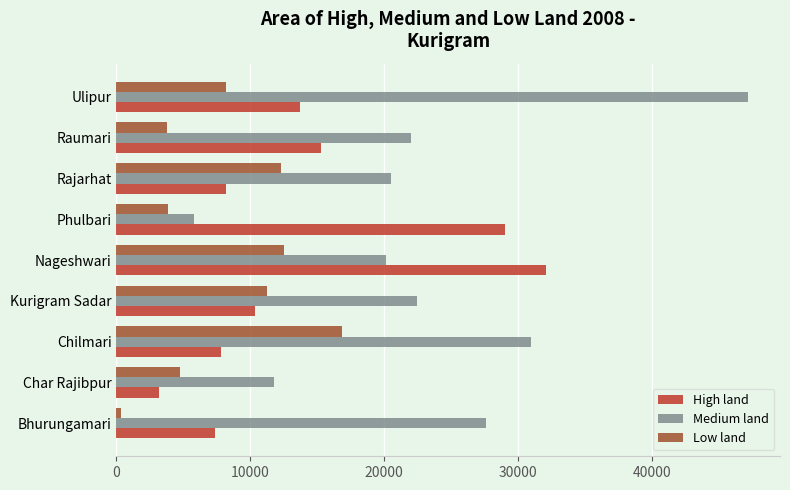

Which series has the largest total across all categories?

Medium land